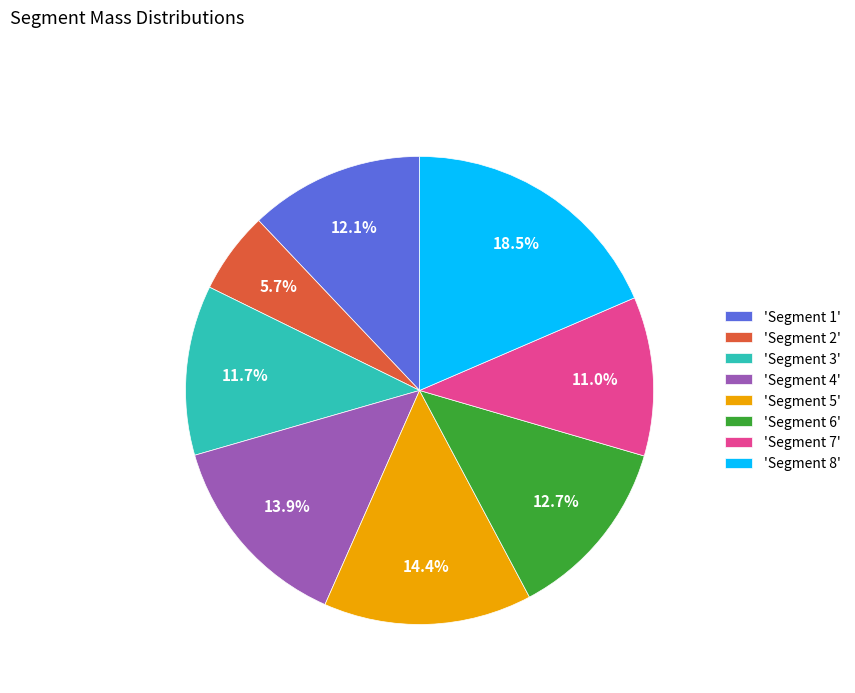

Which category has the smallest portion of the pie?

'Segment 2'